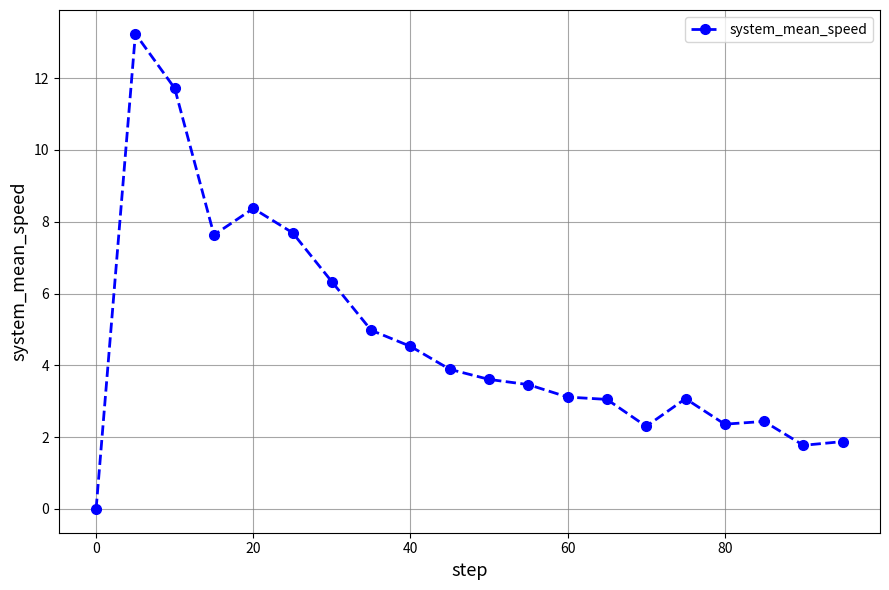

How many values are above zero?

19